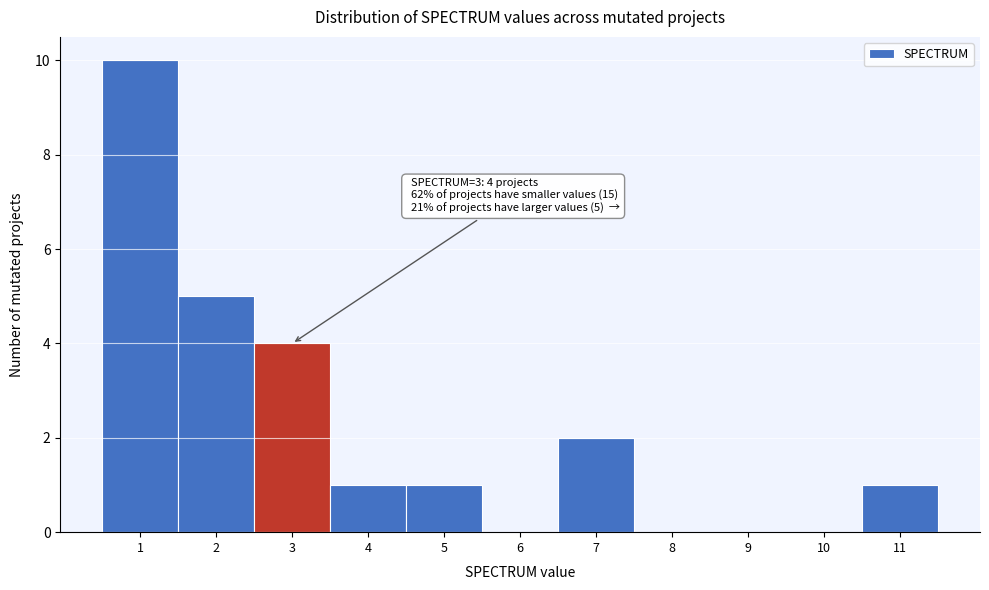

Over which range of the x-axis is the bar tallest?

0.5 to 1.5